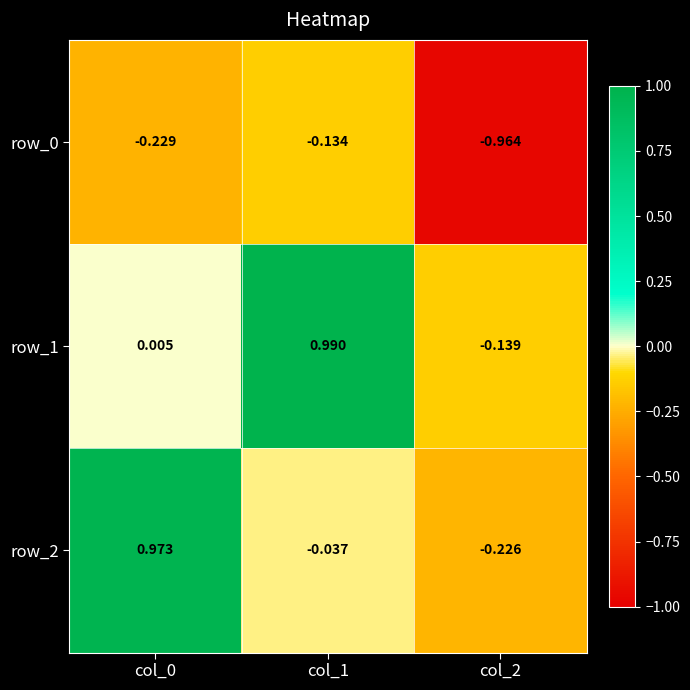

Is the value of row_1 at col_1 greater than the value of row_2 at col_1?

Yes